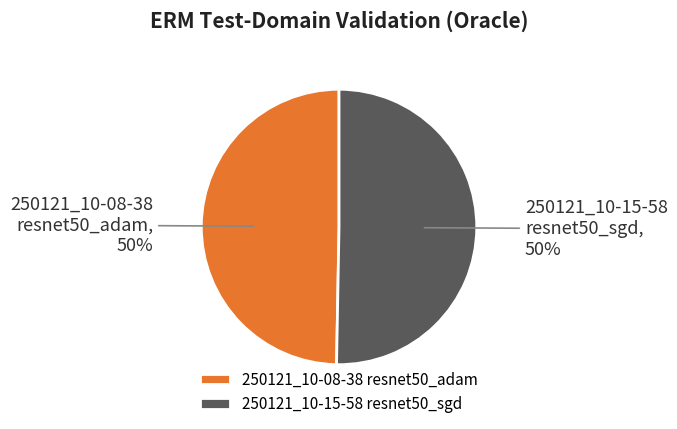

Is the sum of 250121_10-15-58 resnet50_sgd and 250121_10-08-38 resnet50_adam greater than half?

Yes